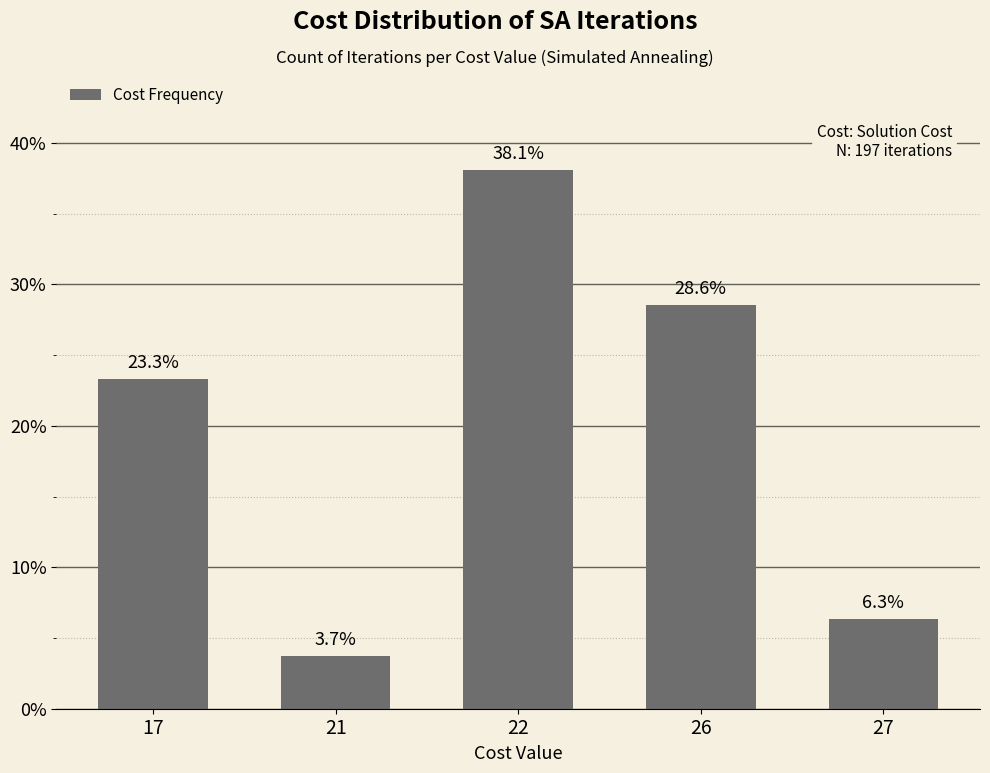

List the labels in order of value, smallest first.

21, 27, 17, 26, 22